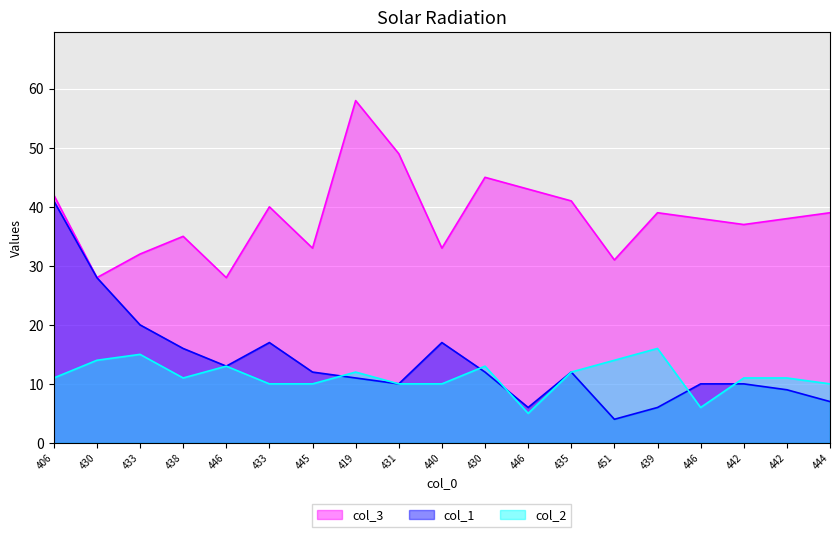

Is it true that col_2 equals 7 at 446?

False